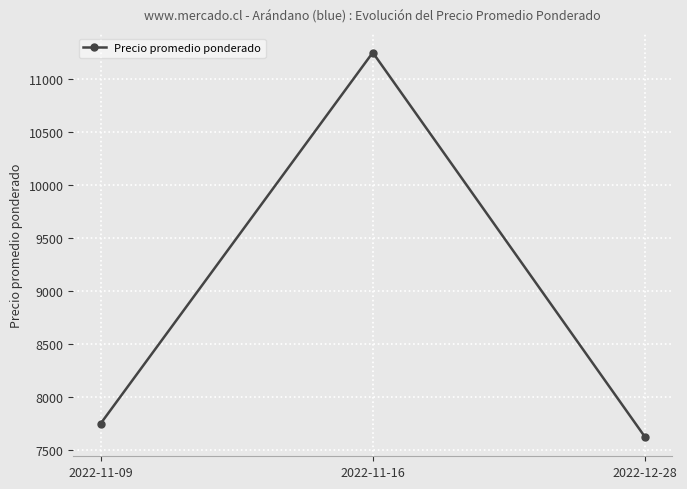

Is this an area chart (filled region under the line)?

No